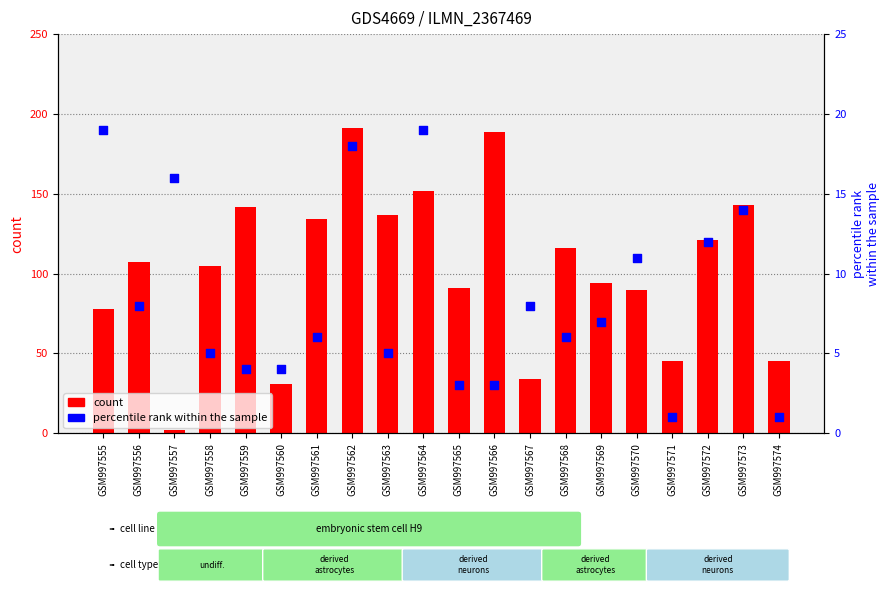

What are all the series names shown in the legend?

count, percentile rank within the sample